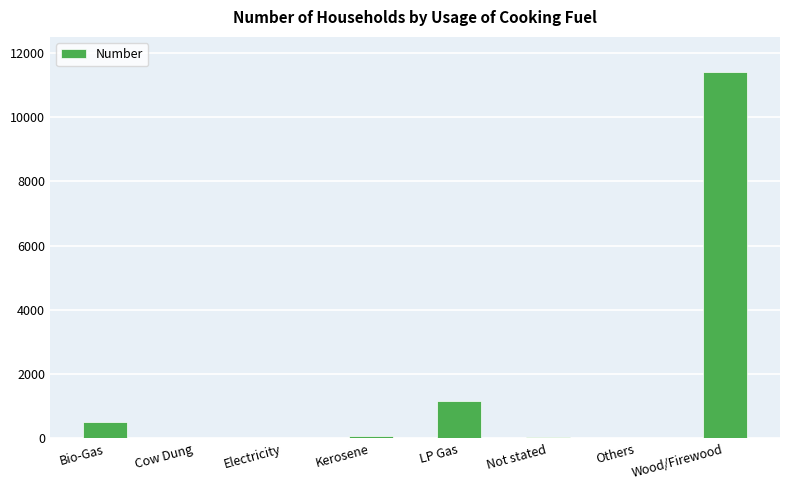

What is the maximum value shown in the chart?

11392